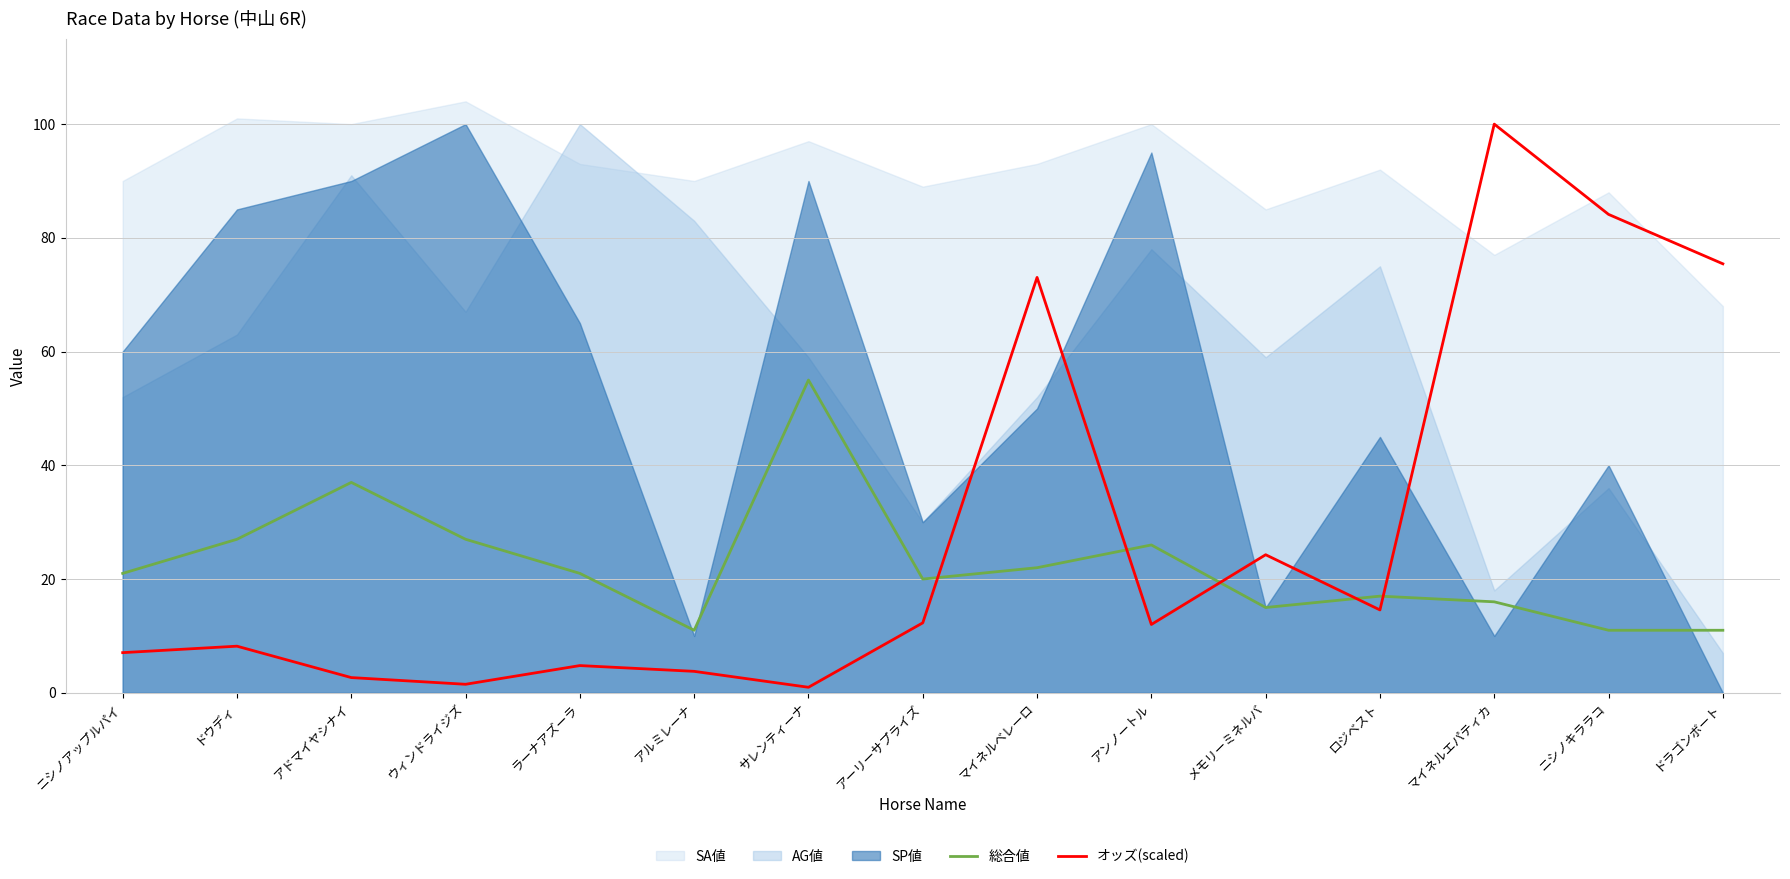

Where is the first local minimum for オッズ(scaled)?

ウィンドライジズ